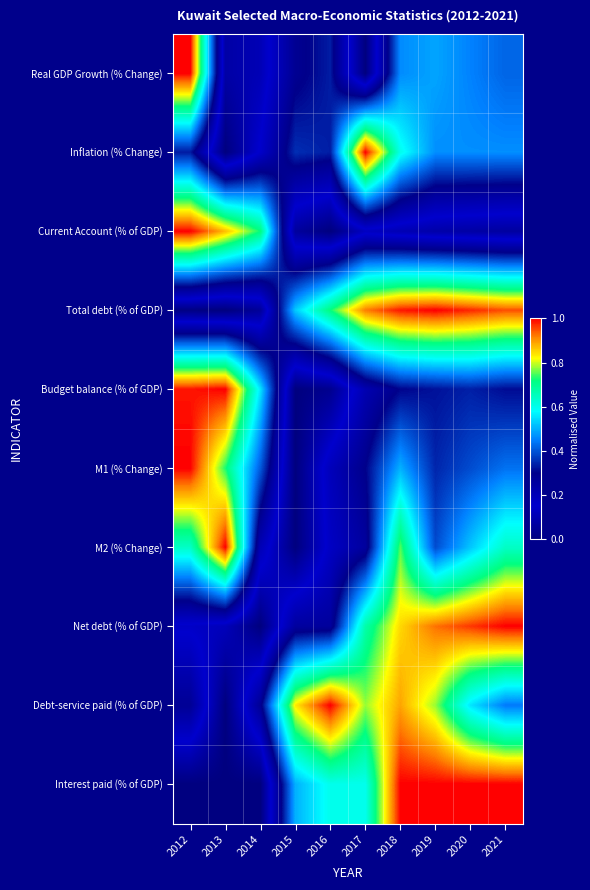

Reading right to left, list all the values displayed in this chart.

Real GDP Growth (% Change): 2021=0.4	2020=0.5	2019=0.5	2018=0.5	2017=0.0	2016=0.3	2015=0.3	2014=0.1	2013=0.1	2012=1.0
Inflation (% Change): 2021=0.5	2020=0.5	2019=0.5	2018=0.6	2017=1.0	2016=0.3	2015=0.4	2014=0.2	2013=0.0	2012=0.3
Current Account (% of GDP): 2021=0.1	2020=0.1	2019=0.1	2018=0.1	2017=0.1	2016=0.0	2015=0.1	2014=0.7	2013=0.9	2012=1.0
Total debt (% of GDP): 2021=0.9	2020=1.0	2019=1.0	2018=1.0	2017=0.9	2016=0.7	2015=0.5	2014=0.1	2013=0.0	2012=0.0
Budget balance (% of GDP): 2021=0.3	2020=0.3	2019=0.3	2018=0.3	2017=0.2	2016=0.0	2015=0.0	2014=0.6	2013=1.0	2012=1.0
M1 (% Change): 2021=0.4	2020=0.4	2019=0.3	2018=0.5	2017=0.3	2016=0.2	2015=0.0	2014=0.4	2013=0.7	2012=1.0
M2 (% Change): 2021=0.6	2020=0.5	2019=0.4	2018=0.8	2017=0.3	2016=0.2	2015=0.0	2014=0.2	2013=1.0	2012=0.6
Net debt (% of GDP): 2021=1.0	2020=1.0	2019=0.9	2018=0.8	2017=0.7	2016=0.3	2015=0.3	2014=0.0	2013=0.1	2012=0.1
Debt-service paid (% of GDP): 2021=0.4	2020=0.6	2019=0.8	2018=0.9	2017=0.8	2016=1.0	2015=0.8	2014=0.3	2013=0.0	2012=0.3
Interest paid (% of GDP): 2021=1.0	2020=1.0	2019=1.0	2018=1.0	2017=0.6	2016=0.6	2015=0.5	2014=0.0	2013=0.0	2012=0.0